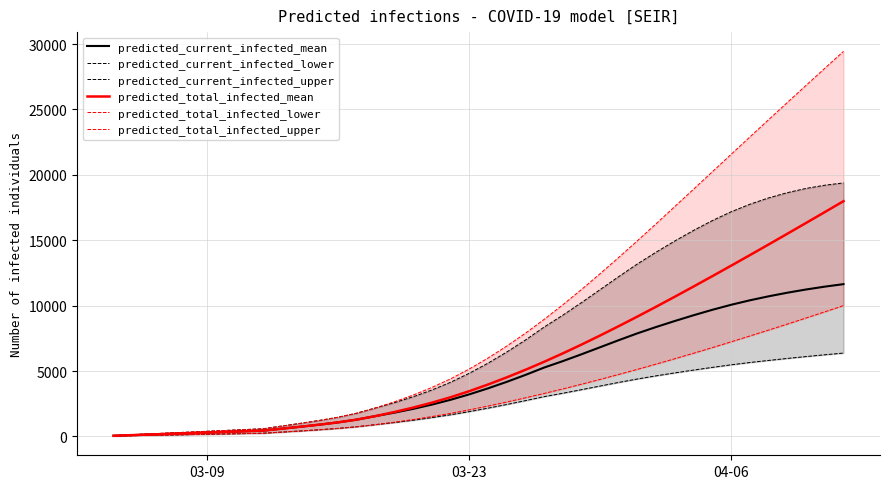

What is the maximum value for predicted_total_infected_mean?

17985